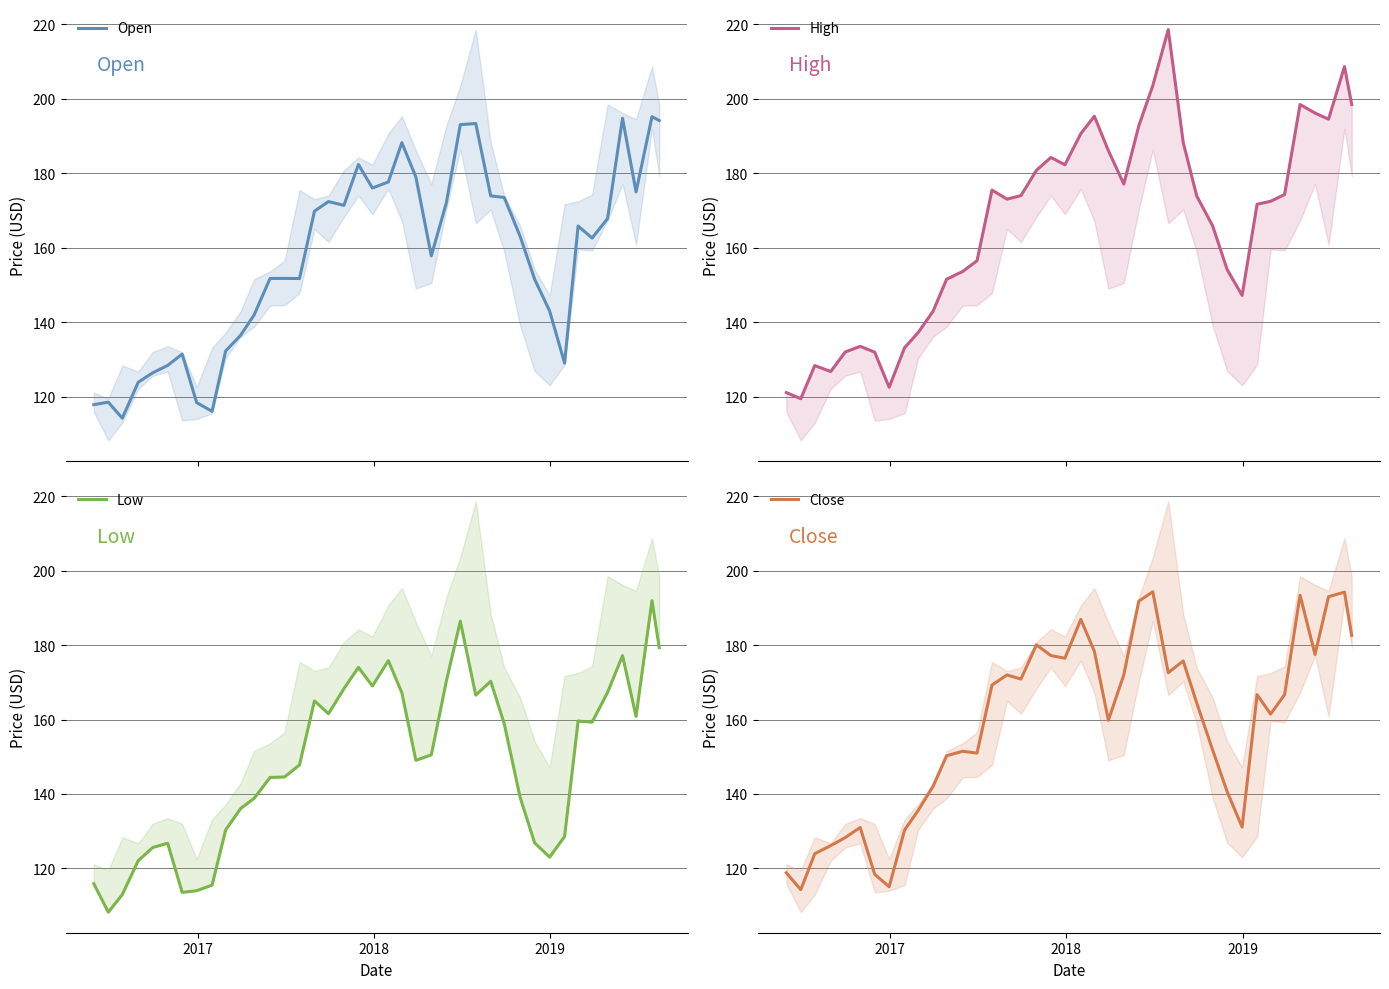

What is the maximum value for Open?

195.2